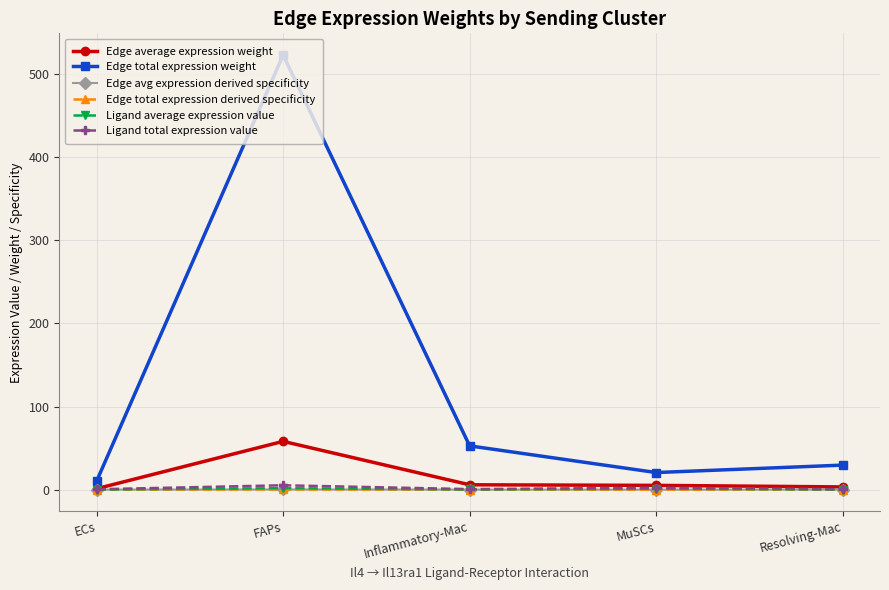

What is the difference between the maximum and minimum values in the Edge total expression weight series?

512.7